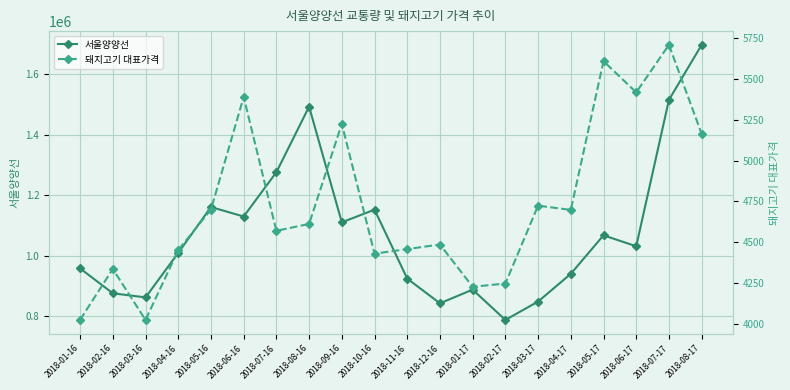

Reading left to right, what are all the values shown in this chart?

서울양양선: 957482	875132	861637	1008995	1160548	1129279	1275836	1492752	1110009	1151844	923762	842126	887298	787068	847800	939638	1067007	1030864	1515101	1697178
돼지고기 대표가격: 4025	4336	4024	4452	4700	5390	4570	4612	5225	4430	4458	4486	4227	4247	4724	4698	5609	5418	5709	5164